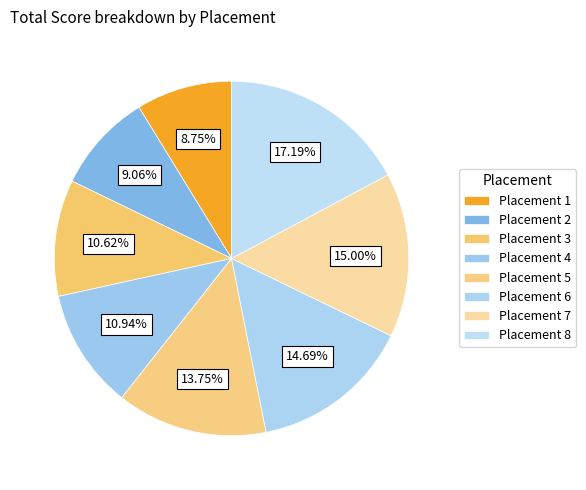

To the nearest percent, what is the average slice percentage?

12%